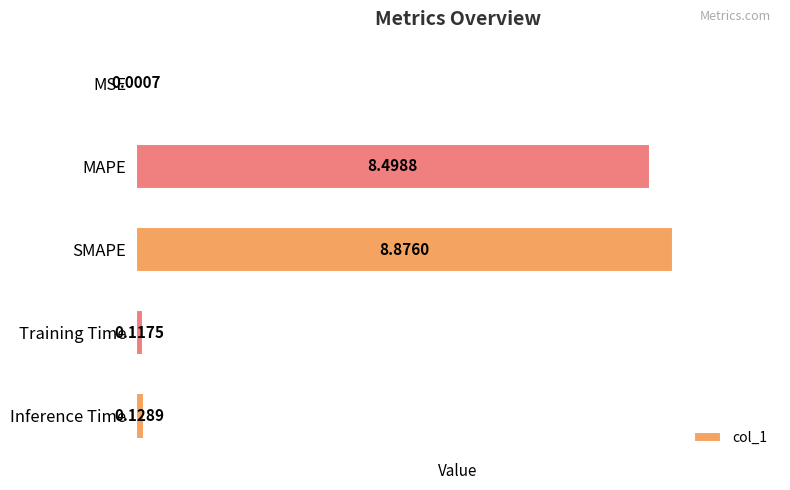

At which label is the value closest to 4?

Inference Time